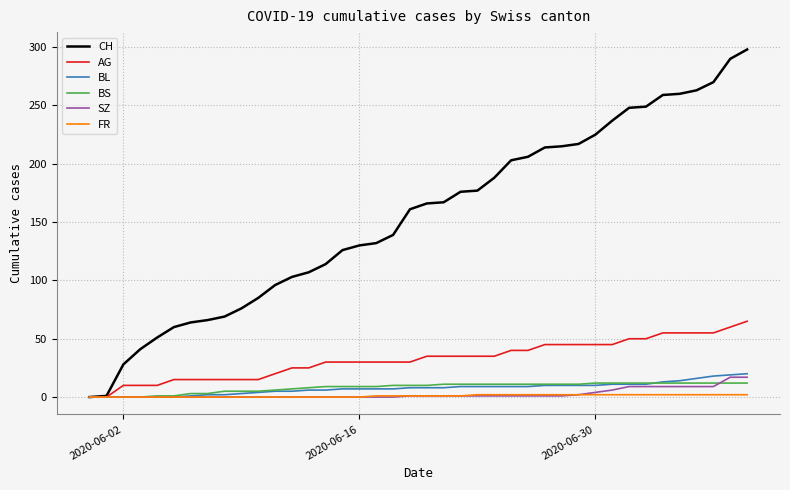

Which series has the widest spread of values?

CH